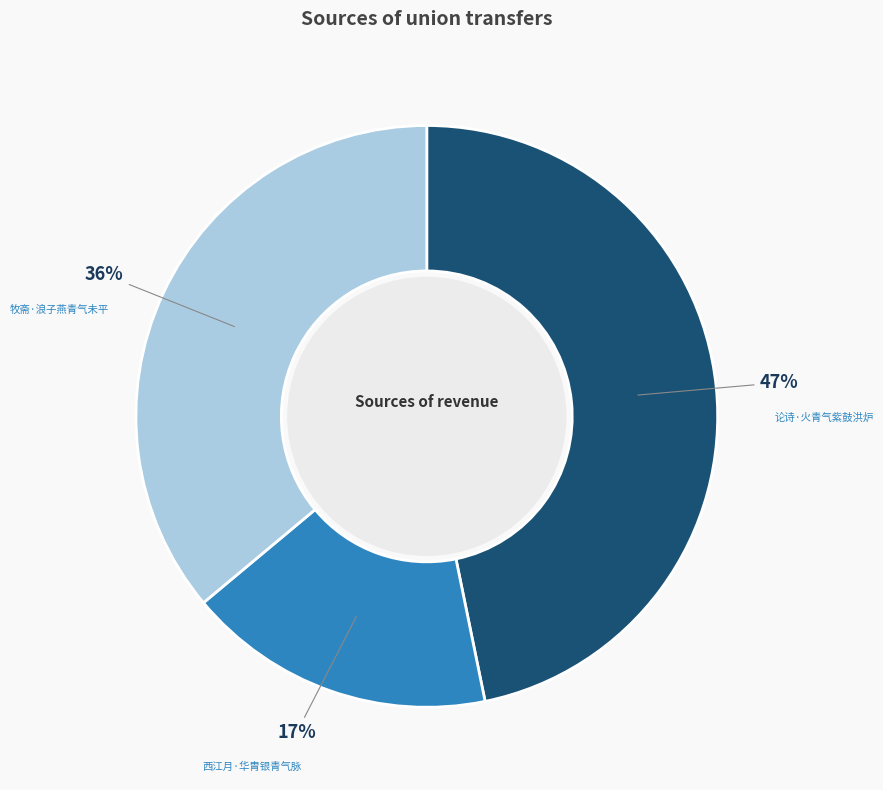

Does any single category account for the majority?

No